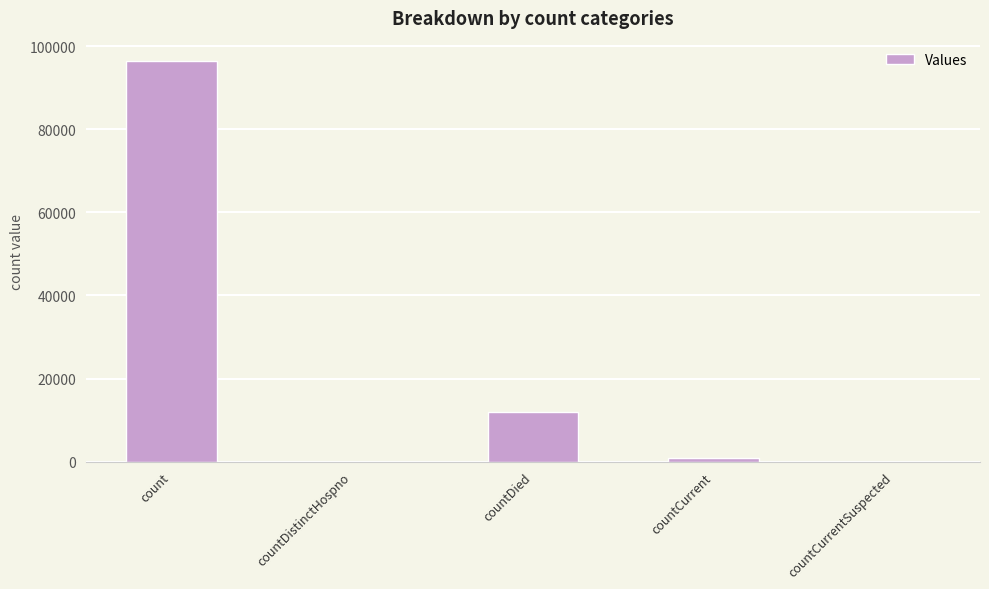

Which has a higher value, countCurrent or count?

count